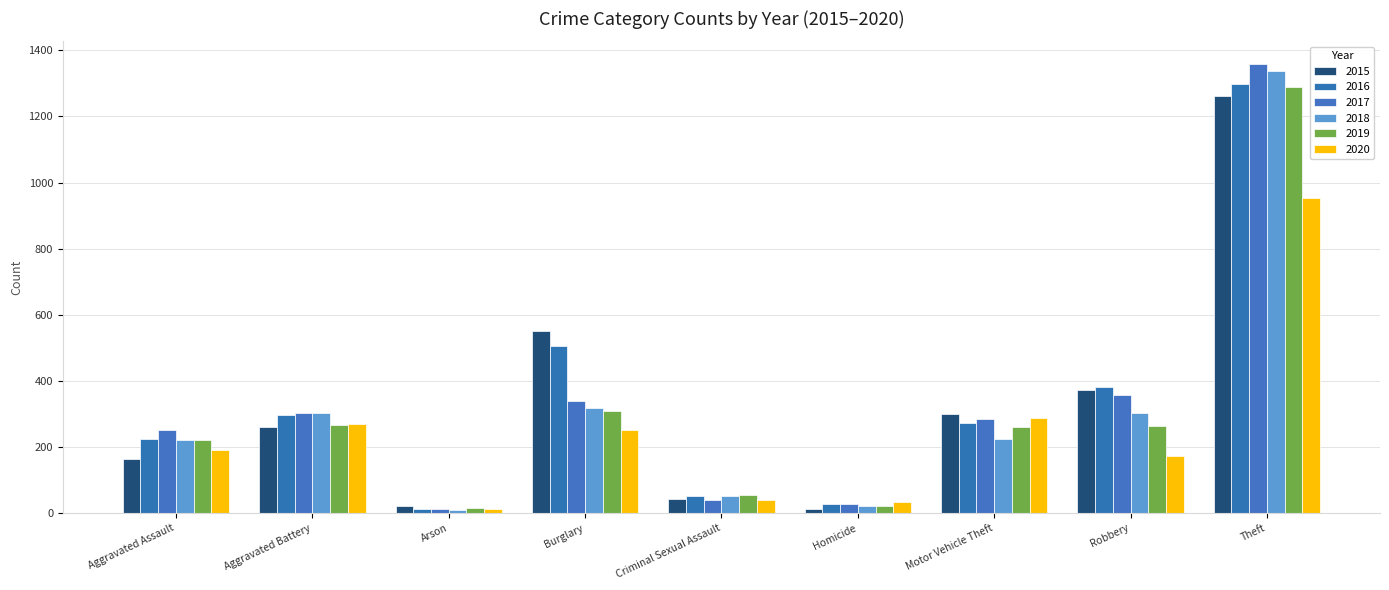

What is the highest value of the 2015 series?

1263